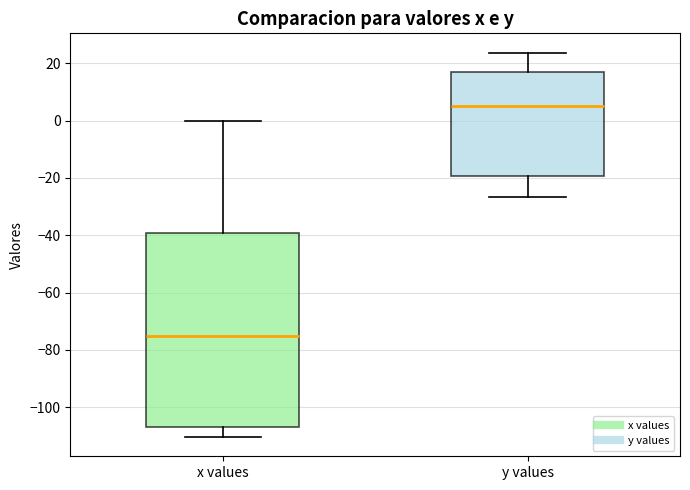

Where does the median line of the box for y values sit on the y-axis? The values are not printed on the chart, so give them approximately, as read against the axis.

4